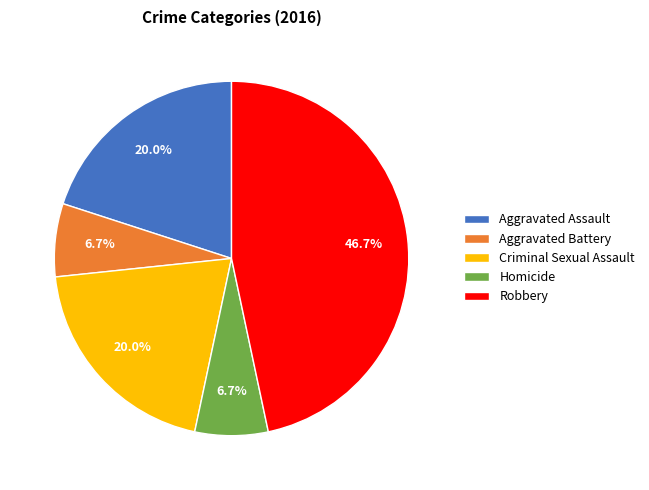

Between Robbery and Criminal Sexual Assault, which is larger?

Robbery